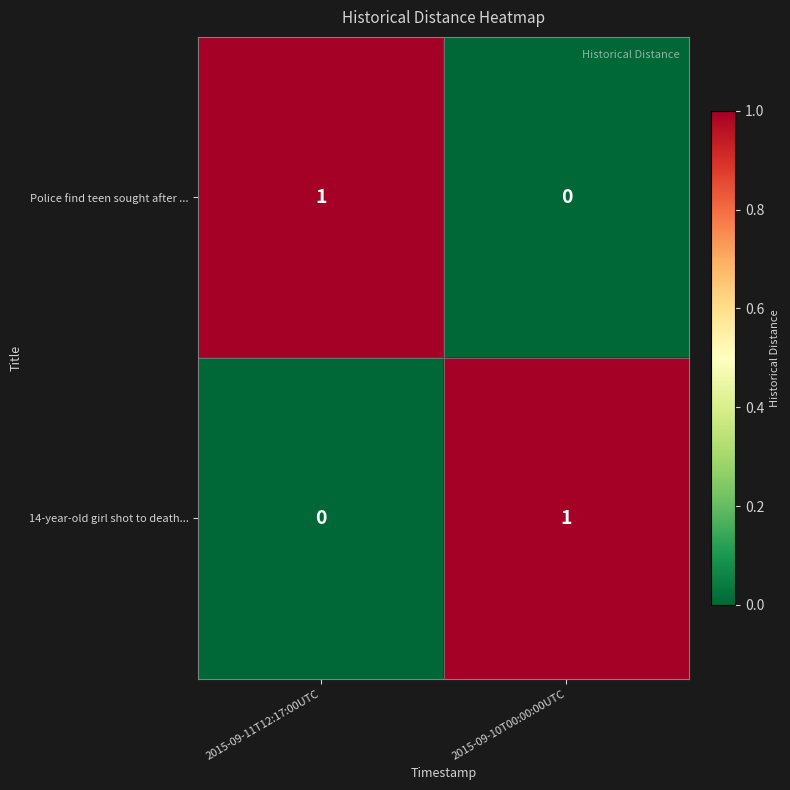

Is it true that Police find teen sought after ... equals 1 at 2015-09-11T12:17:00UTC?

True